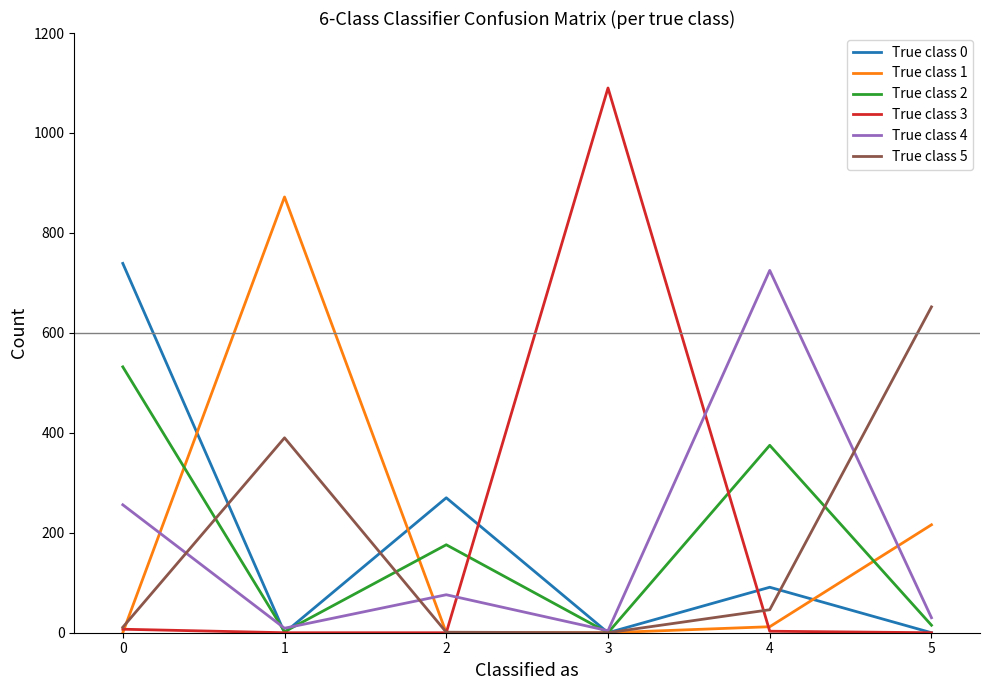

Is it true that True class 1 equals -600 at 0?

False